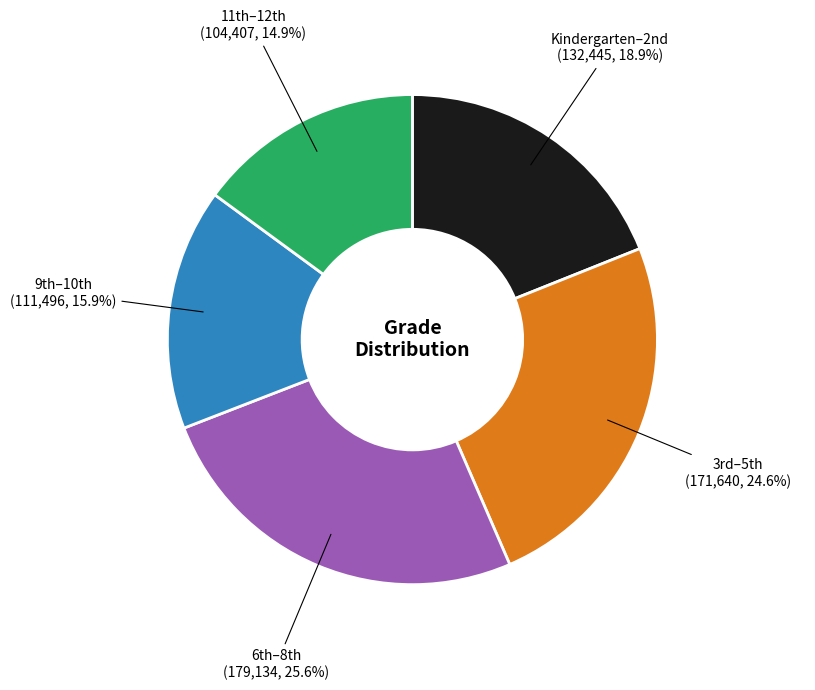

Does any single category account for the majority?

No